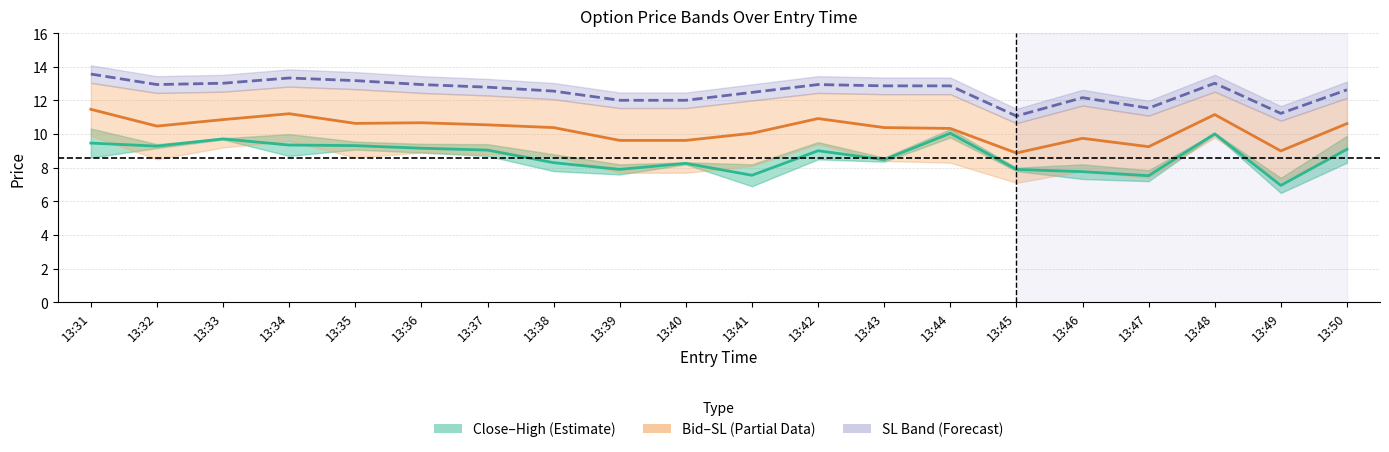

True or false: Close–High mid (Estimate) and Bid–SL mid (Partial estimate) cross at least once.

False